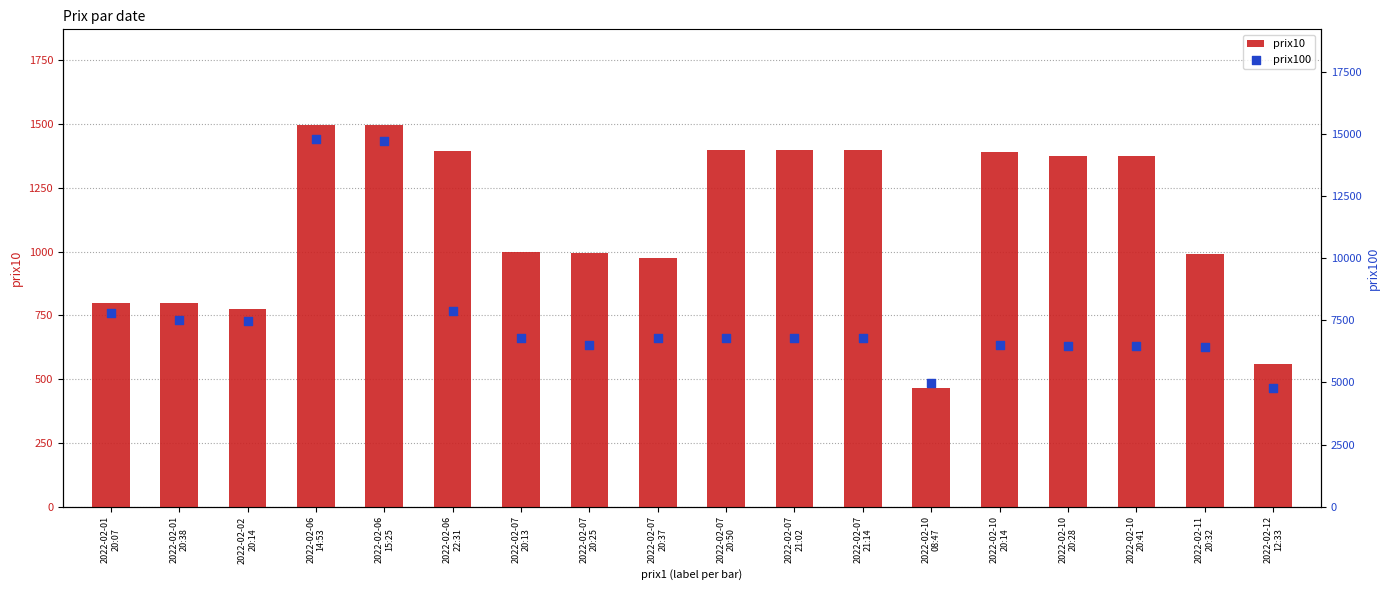

What is the total value across all series at 2022-02-07
21:02?

8183